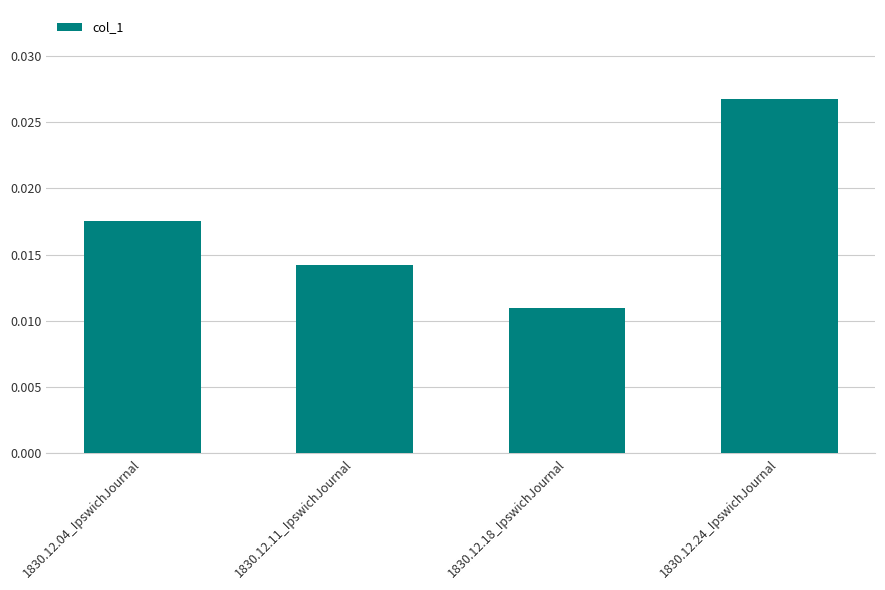

Count the values in the range 0 to 1.

4